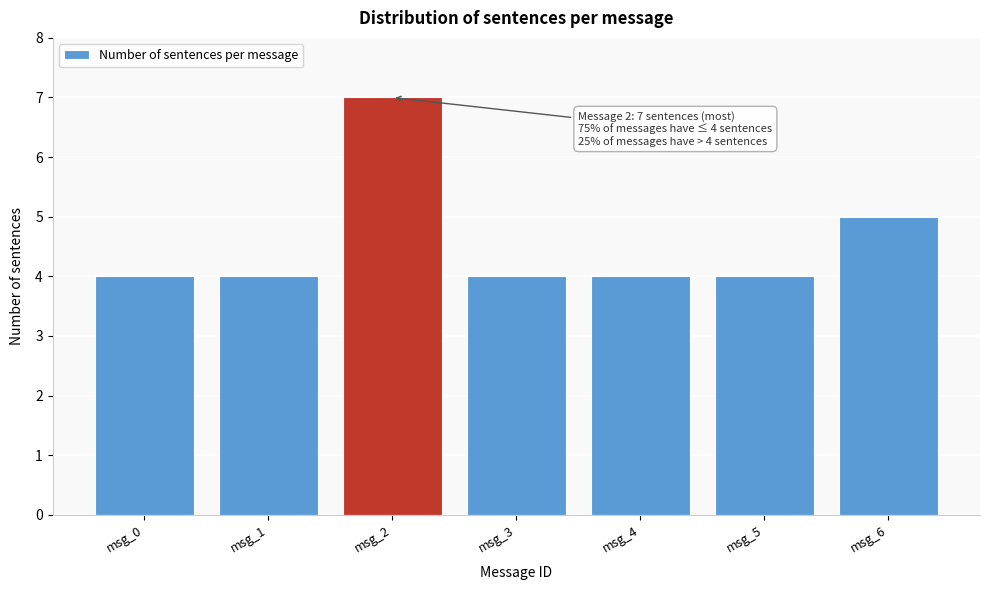

Reading left to right, what are all the values shown in this chart?

4	4	7	4	4	4	5